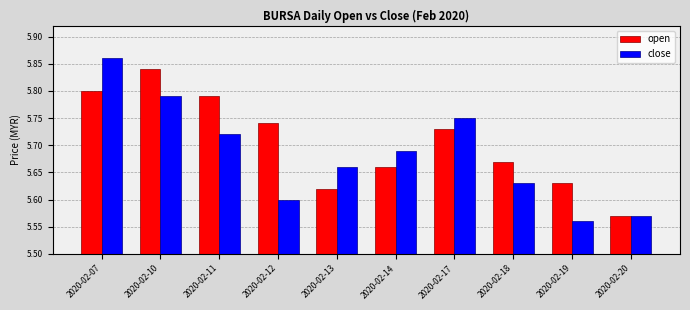

Which category has the lowest value in the close series?

2020-02-19